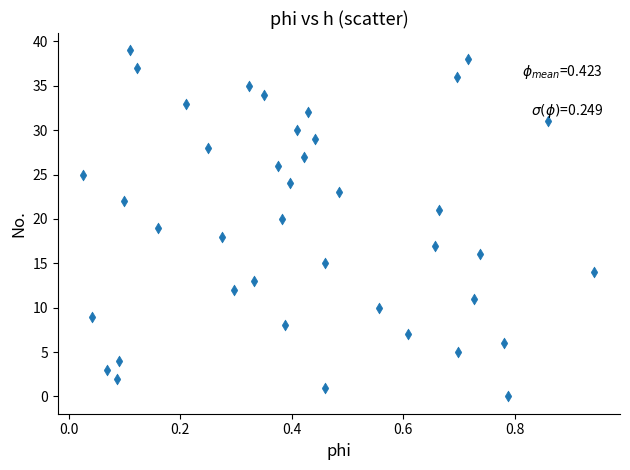

What is the range of Y values (max minus min)?

39